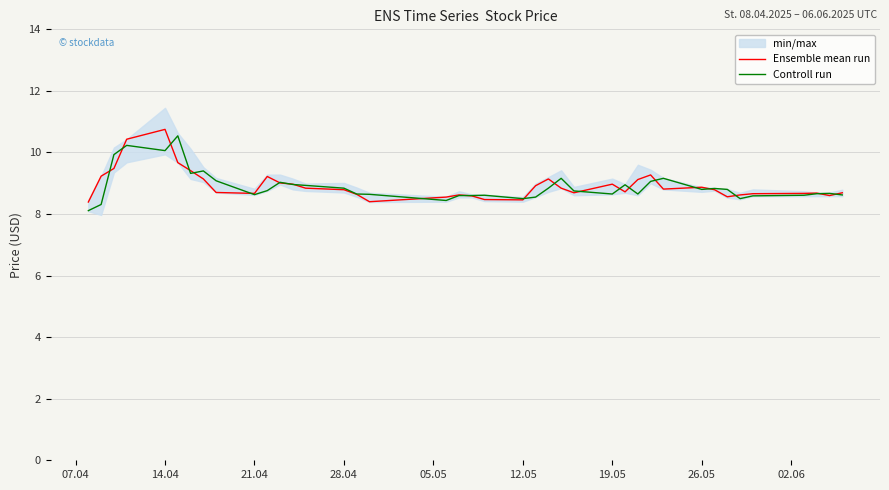

Reading left to right, transcribe all the data shown in this chart.

Ensemble mean run: 8.4	9.2	9.5	10.4	10.8	9.7	9.4	9.1	8.7	8.7	9.2	9.0	9.0	8.8	8.8	8.6	8.4	8.6	8.6	8.6	8.5	8.5	8.9	9.1	8.8	8.7	9.0	8.7	9.1	9.3	8.8	8.9	8.8	8.6	8.6	8.7	8.7	8.7	8.6	8.7
Controll run: 8.1	8.3	9.9	10.2	10.1	10.5	9.3	9.4	9.1	8.6	8.8	9.0	9.0	8.9	8.8	8.7	8.6	8.4	8.6	8.6	8.6	8.5	8.6	8.8	9.2	8.8	8.7	8.9	8.7	9.1	9.2	8.8	8.8	8.8	8.5	8.6	8.6	8.7	8.7	8.6